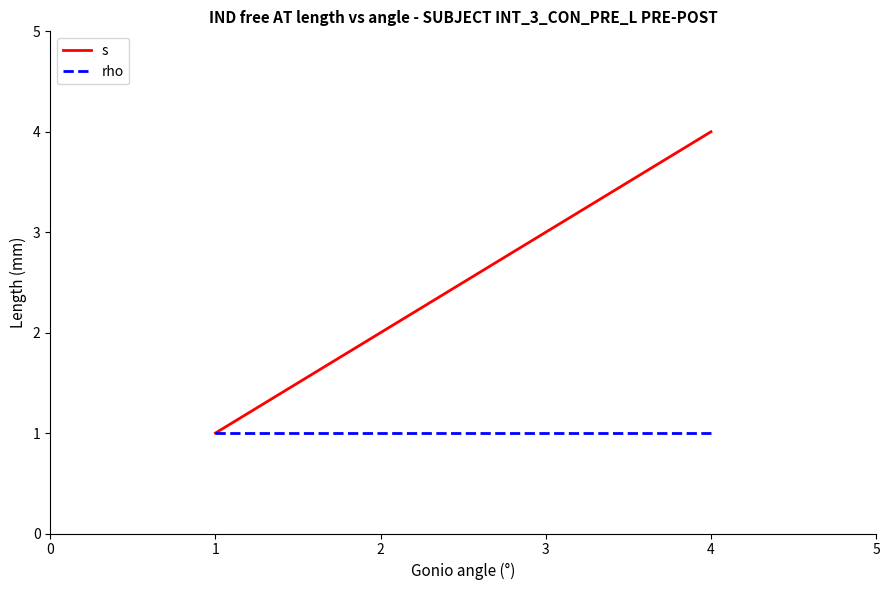

Is it true that s equals 6 at 2?

False